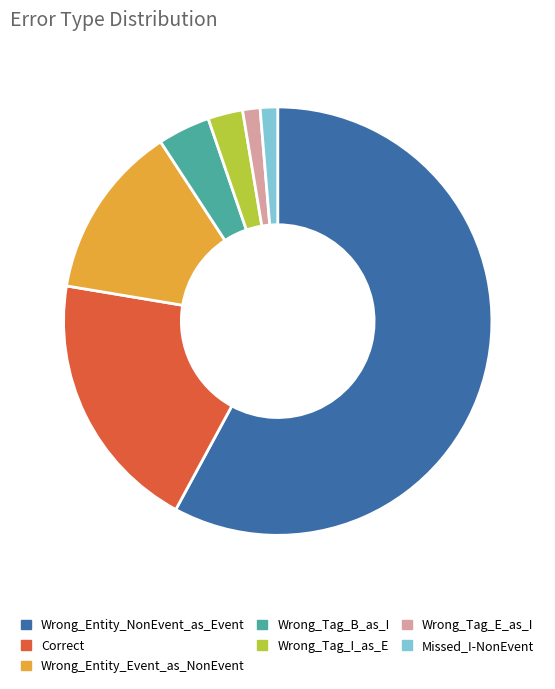

Count the number of slices in the pie.

7